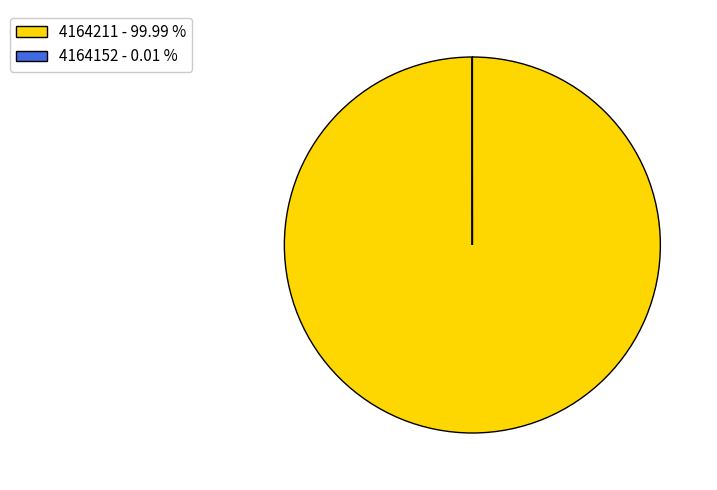

What is the largest slice in the pie chart?

4164211